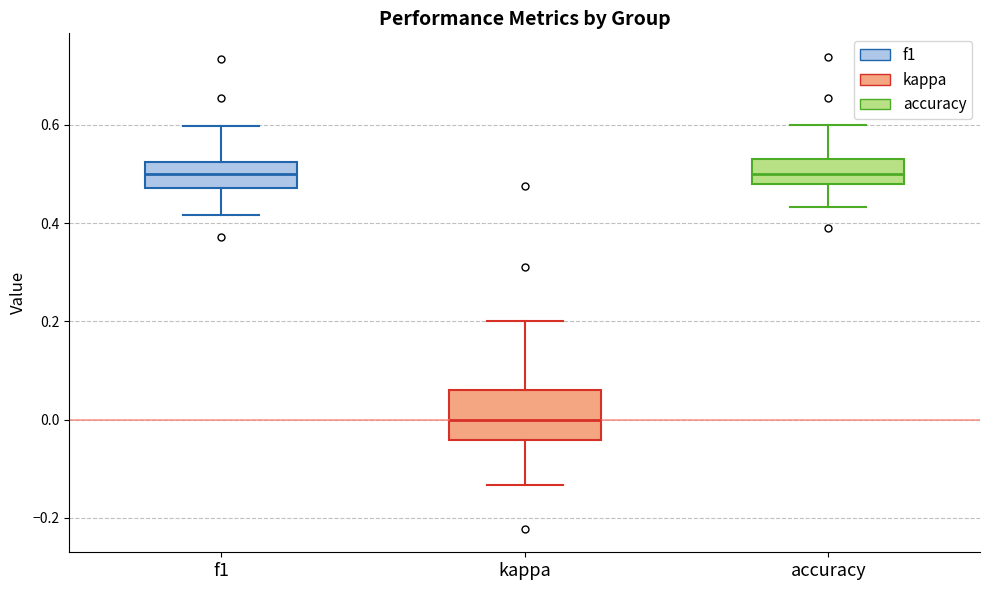

Reading left to right, read every box against the y-axis: the position of its median line, the range the box covers, and the ends of its whiskers. The values are not printed on the chart, so give them approximately, as read against the axis.

f1: median 0.50, box 0.48 to 0.52, whiskers 0.42 to 0.60
kappa: median 0.00, box -0.04 to 0.06, whiskers -0.14 to 0.20
accuracy: median 0.50, box 0.48 to 0.54, whiskers 0.44 to 0.60